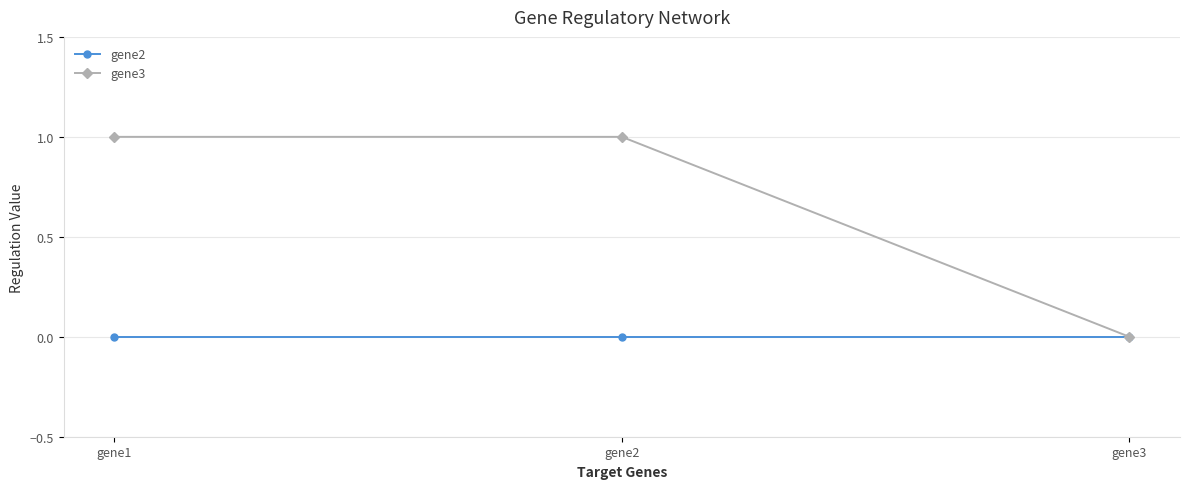

Which series changed the most between gene2 and gene3?

gene3